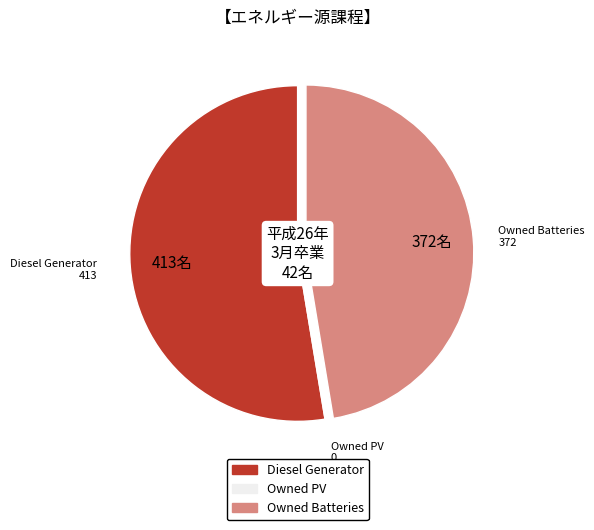

Is the sum of Diesel Generator and Owned Batteries greater than half?

Yes